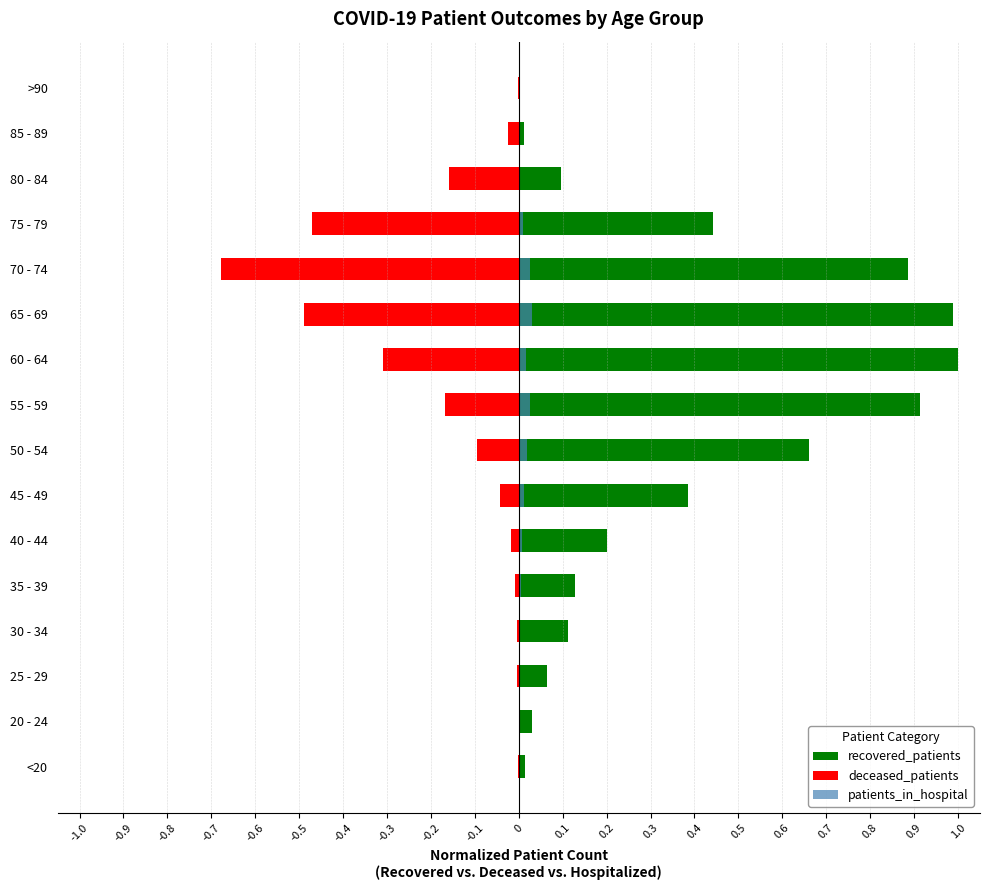

Does the chart contain stacked bars?

No